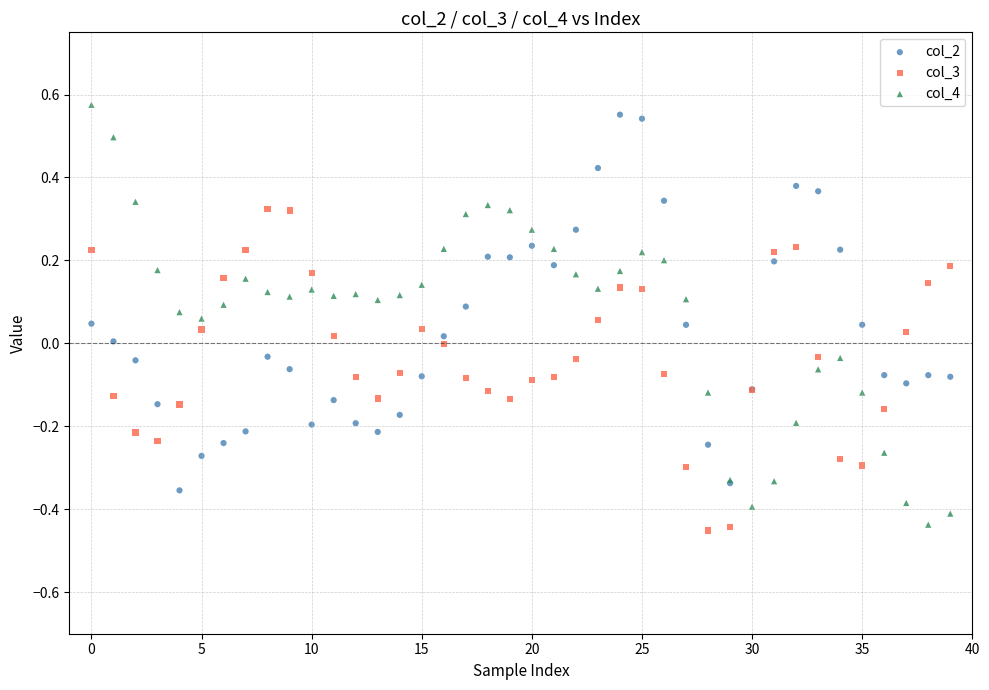

Which series has the widest spread of Y values?

col_4